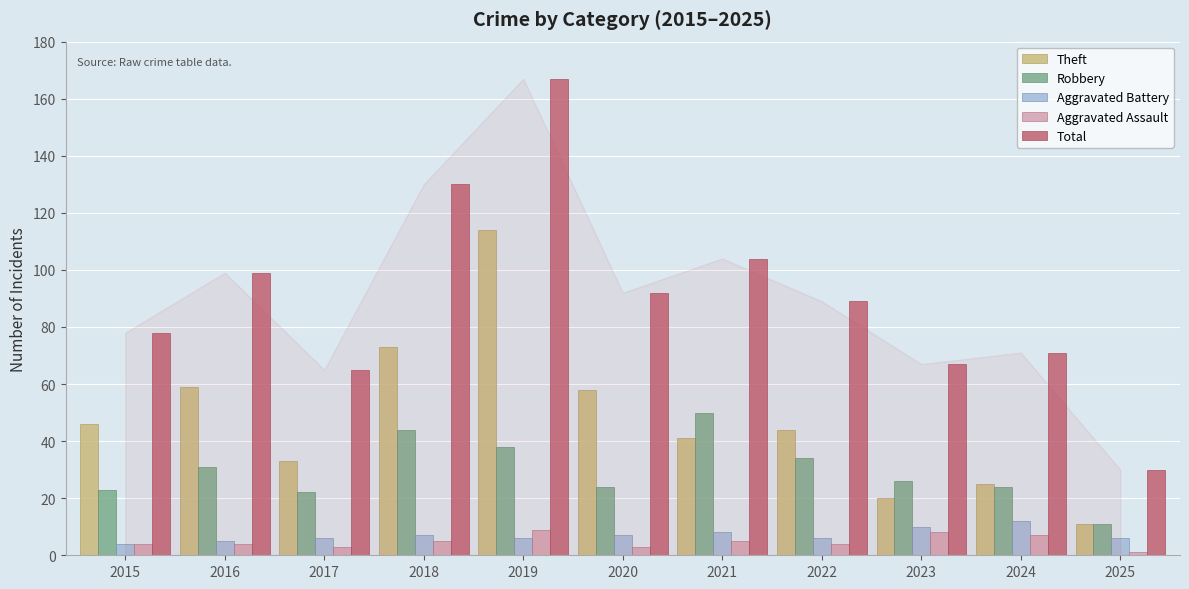

How many groups of bars are there?

11